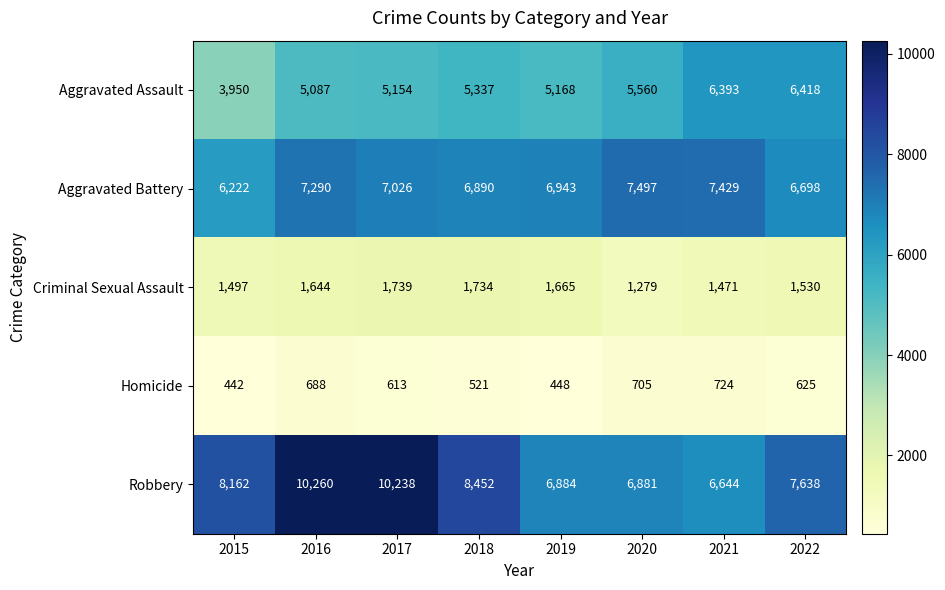

What is the sum of the Aggravated Assault values at 2022 and 2020?

11978